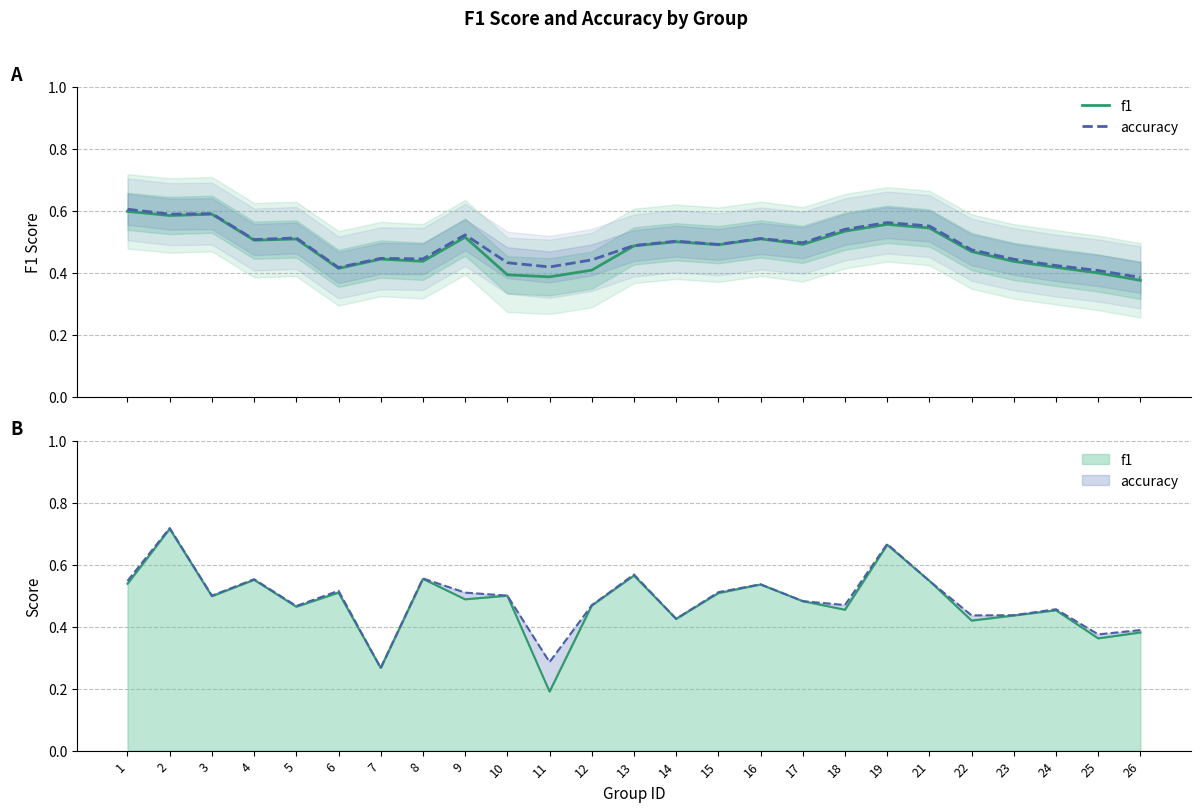

What is the minimum value for f1?

0.4